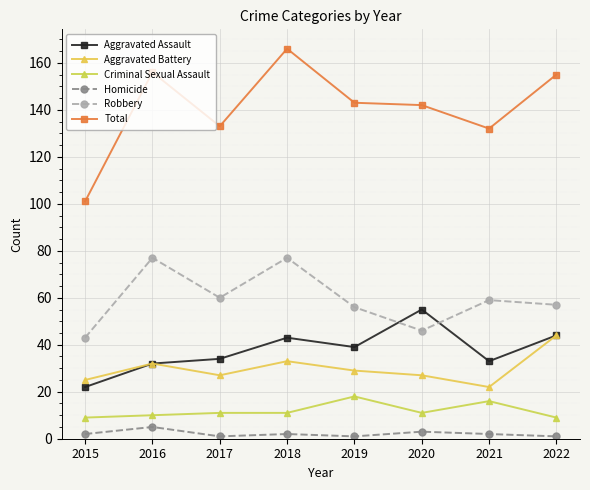

What value does the Criminal Sexual Assault series have at 2020?

11